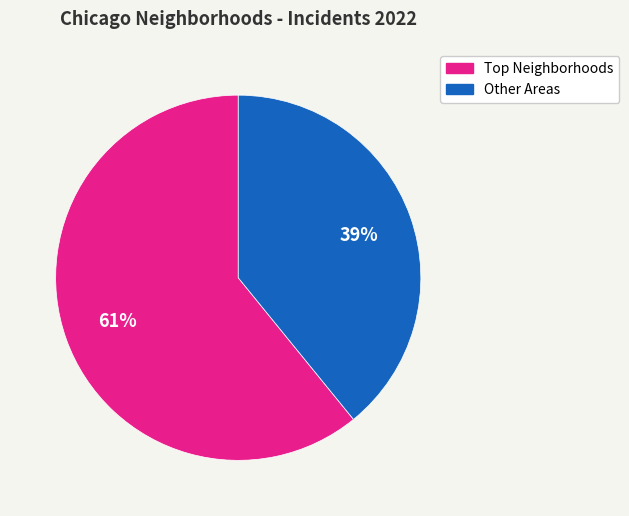

True or false: Other Areas accounts for 50% of the total.

False